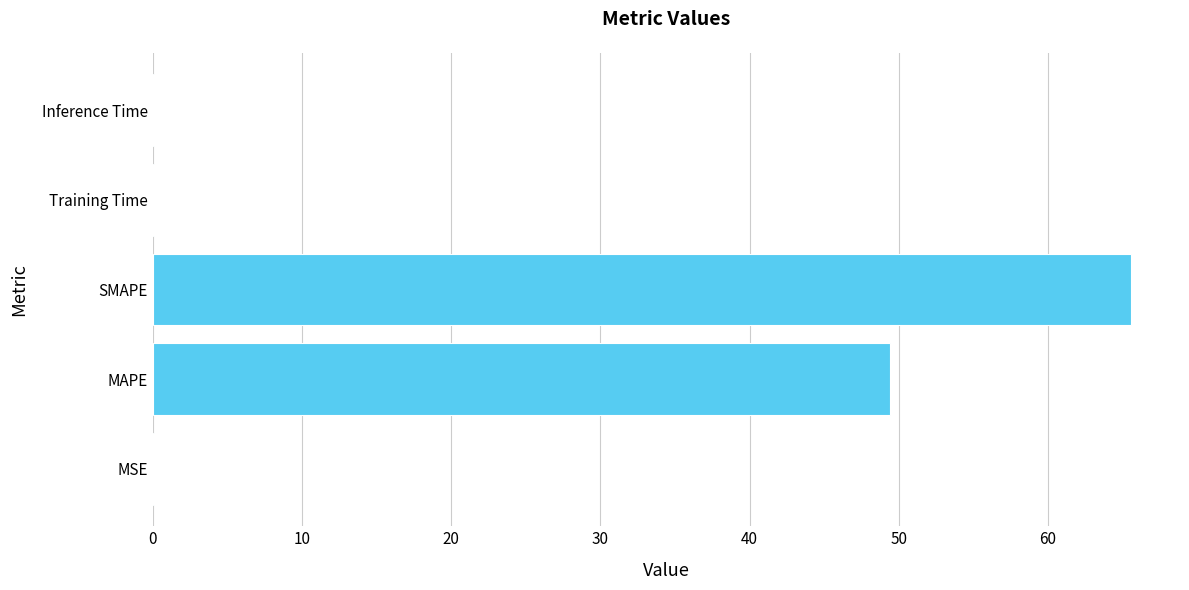

Are the bars grouped side by side (vs. stacked)?

No